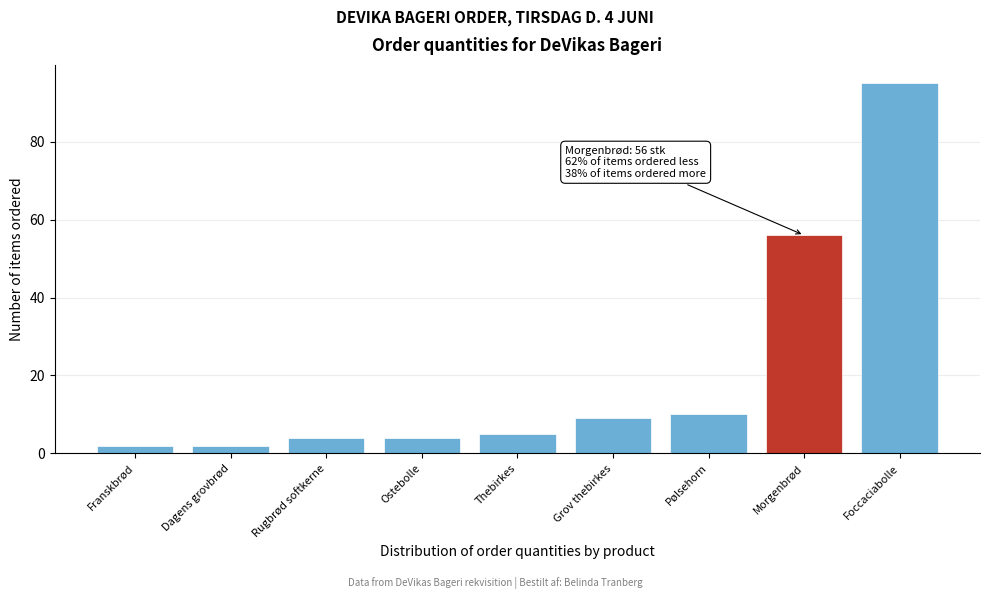

Reading left to right, list all the values displayed in this chart.

2	2	4	4	5	9	10	56	95